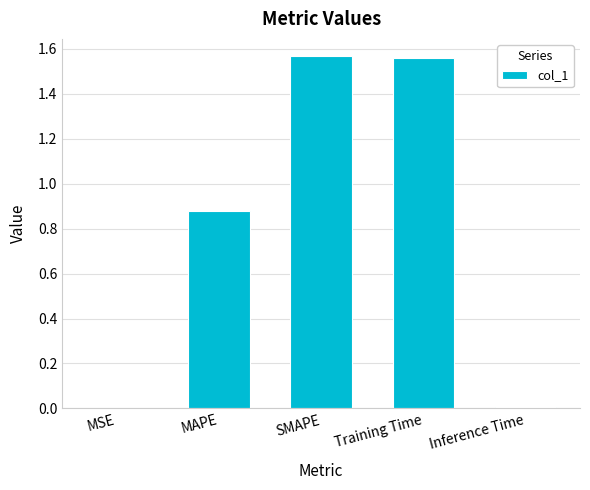

What is the ratio of the value at SMAPE to the value at Training Time?

1.0